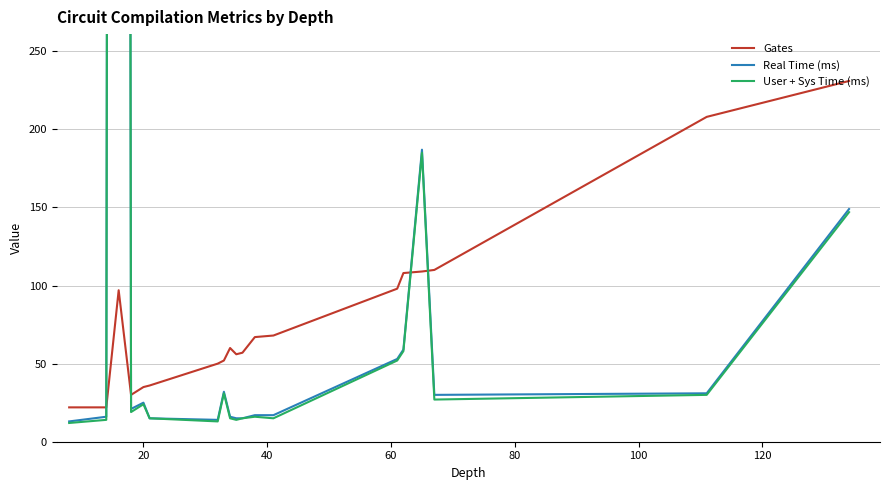

How many interior local valleys does the Gates series have?

2